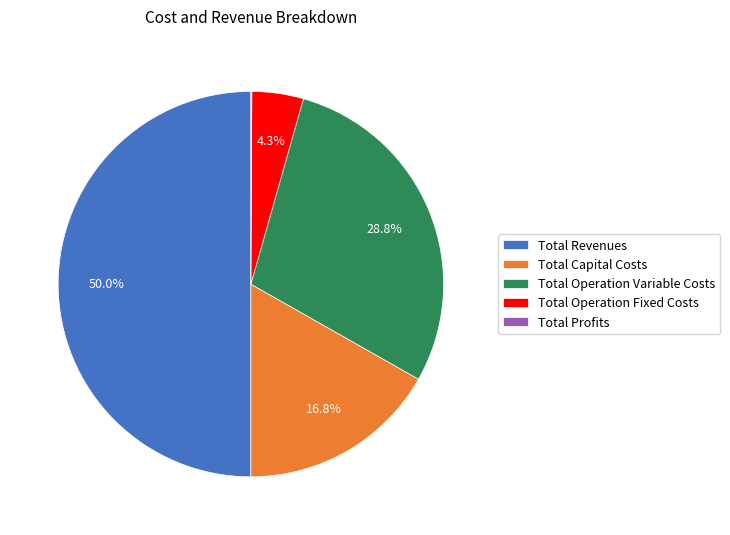

What is the ratio of the value at Total Operation Variable Costs to the value at Total Capital Costs?

1.7